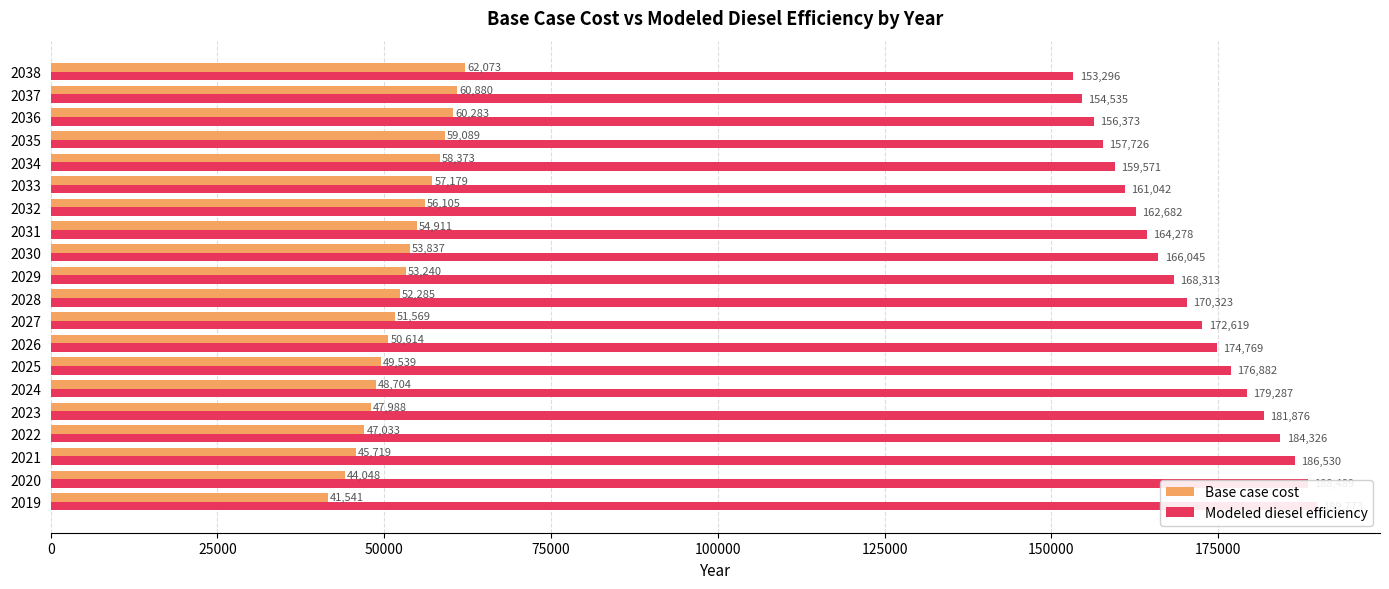

How many data points in Base case cost are above 53239?

10